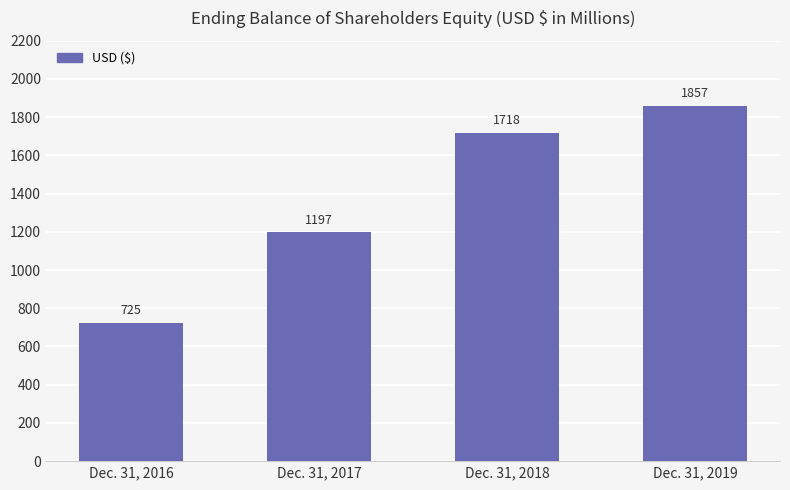

List the labels in order of value, largest first.

Dec. 31, 2019, Dec. 31, 2018, Dec. 31, 2017, Dec. 31, 2016